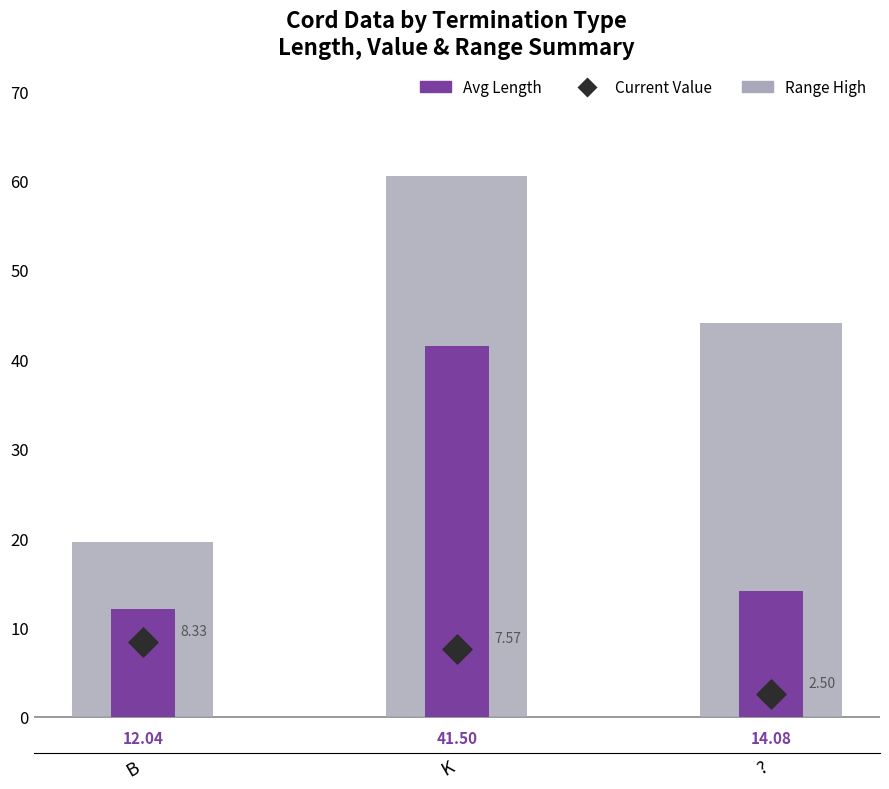

Which series has the largest total across all categories?

Range High